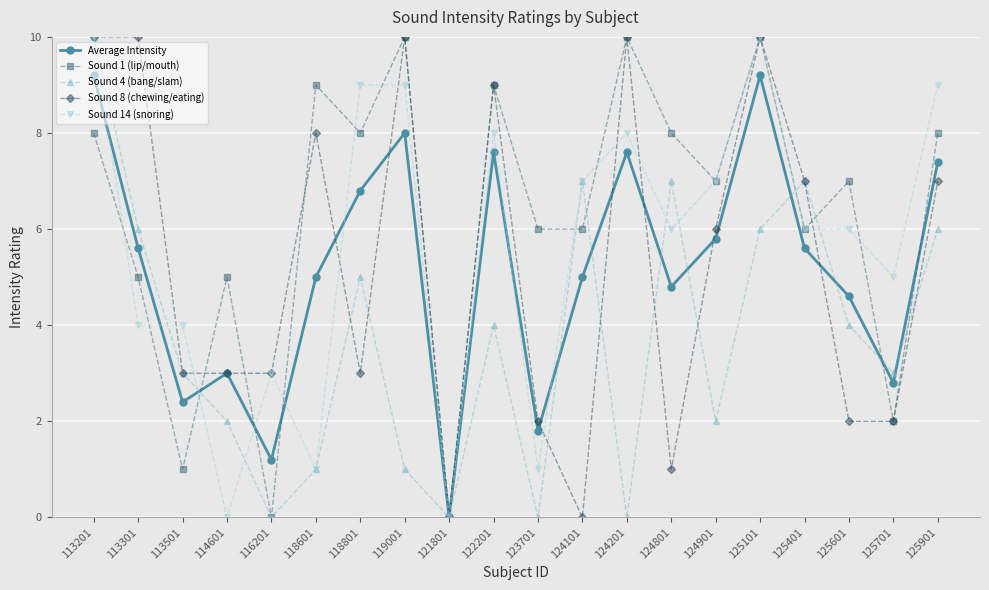

Reading left to right, what are all the values shown in this chart?

Average Intensity: 113201=9.2	113301=5.6	113501=2.4	114601=3.0	116201=1.2	118601=5.0	118801=6.8	119001=8.0	121801=0.0	122201=7.6	123701=1.8	124101=5.0	124201=7.6	124801=4.8	124901=5.8	125101=9.2	125401=5.6	125601=4.6	125701=2.8	125901=7.4
Sound 1 (lip/mouth): 113201=8.0	113301=5.0	113501=1.0	114601=5.0	116201=0.0	118601=9.0	118801=8.0	119001=10.0	121801=0.0	122201=9.0	123701=6.0	124101=6.0	124201=10.0	124801=8.0	124901=7.0	125101=10.0	125401=6.0	125601=7.0	125701=2.0	125901=8.0
Sound 4 (bang/slam): 113201=10.0	113301=6.0	113501=3.0	114601=2.0	116201=0.0	118601=1.0	118801=5.0	119001=1.0	121801=0.0	122201=4.0	123701=0.0	124101=7.0	124201=0.0	124801=7.0	124901=2.0	125101=6.0	125401=7.0	125601=4.0	125701=3.0	125901=6.0
Sound 8 (chewing/eating): 113201=10.0	113301=10.0	113501=3.0	114601=3.0	116201=3.0	118601=8.0	118801=3.0	119001=10.0	121801=0.0	122201=9.0	123701=2.0	124101=0.0	124201=10.0	124801=1.0	124901=6.0	125101=10.0	125401=7.0	125601=2.0	125701=2.0	125901=7.0
Sound 14 (snoring): 113201=10.0	113301=4.0	113501=4.0	114601=0.0	116201=3.0	118601=1.0	118801=9.0	119001=9.0	121801=0.0	122201=8.0	123701=1.0	124101=7.0	124201=8.0	124801=6.0	124901=7.0	125101=10.0	125401=6.0	125601=6.0	125701=5.0	125901=9.0